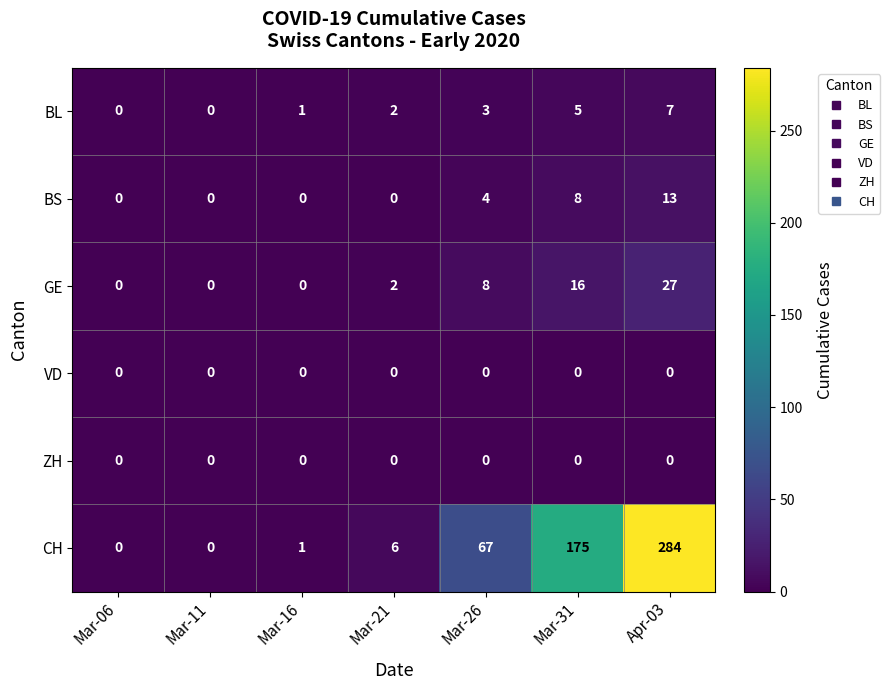

Where is BS nearest to the value 6?

Mar-26